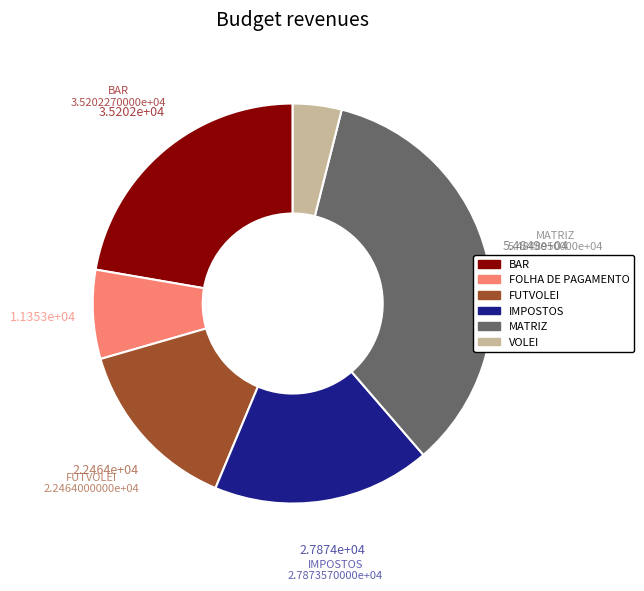

Is it true that IMPOSTOS is 23% of the pie?

False